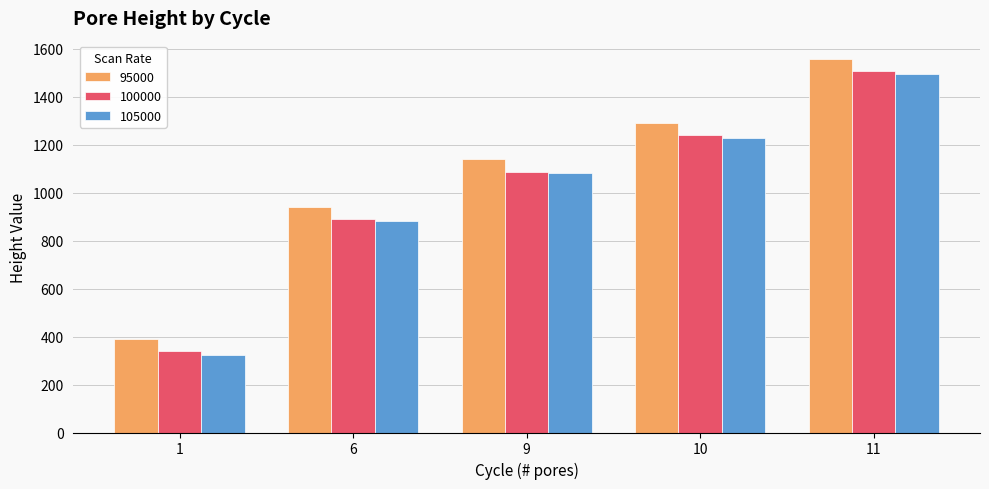

The 105000 series shows 881 at 6. True or false?

True